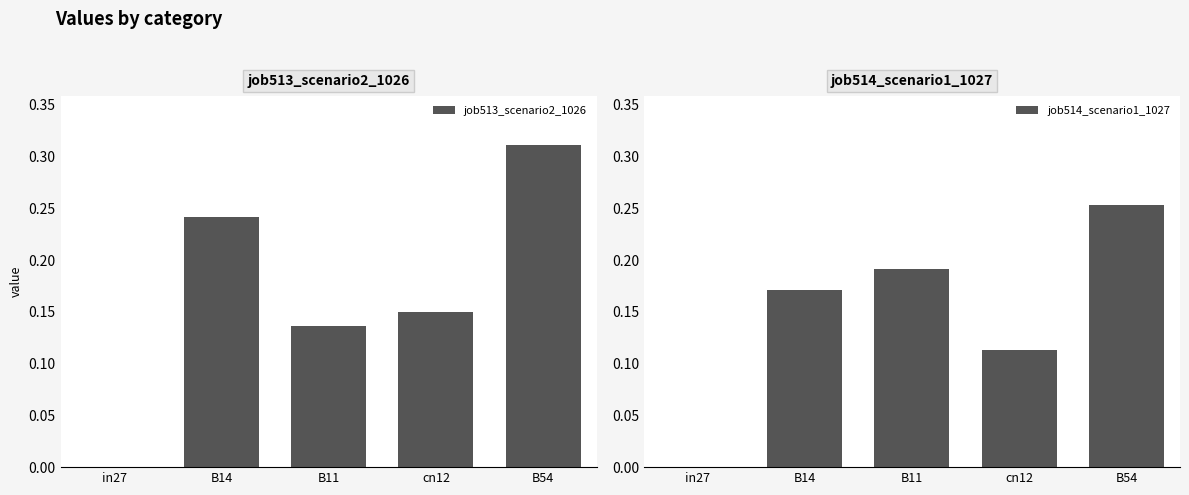

Reading right to left, extract all data points from this chart.

job513_scenario2_1026: B54=0.3	cn12=0.1	B11=0.1	B14=0.2	in27=0.0
job514_scenario1_1027: B54=0.3	cn12=0.1	B11=0.2	B14=0.2	in27=0.0